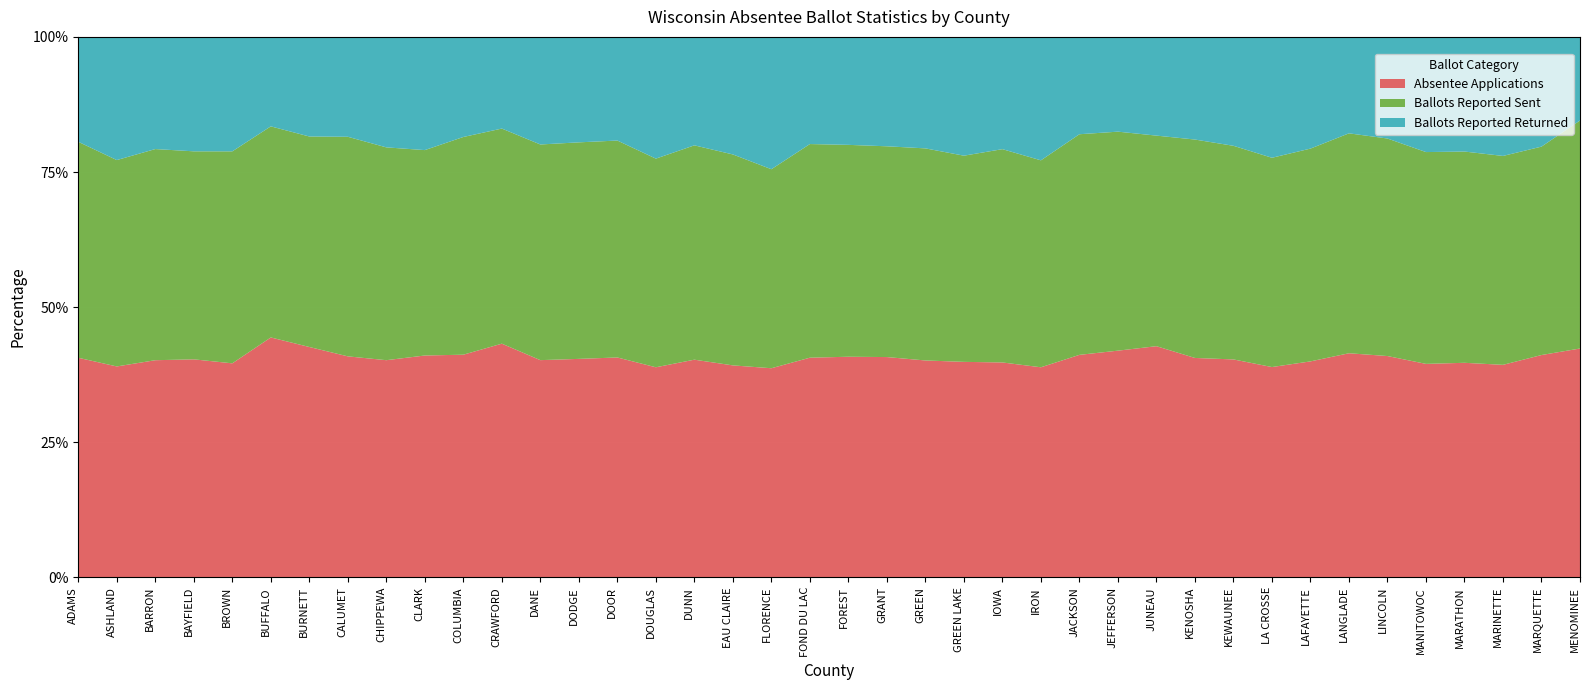

Reading right to left, extract all data points from this chart.

Absentee Applications: 271	1710	4529	19689	8551	3800	2305	1564	18341	2225	20973	2009	10807	1424	1210	3256	1970	4200	5350	1138	12066	828	13654	4500	6007	5286	8303	136697	1634	7018	2281	7265	6845	1774	799	42106	3075	4820	2142	2129
Ballots Reported Sent: 270	1603	4452	19387	8484	3735	2262	1541	18251	2181	20879	1830	10440	1412	1192	3232	1885	4107	5119	1093	11735	788	13589	4431	5966	5215	8229	135720	1504	6862	2112	7120	6801	1621	703	41706	2934	4687	2096	2094
Ballots Reported Returned: 99	844	2537	10522	4614	1745	992	809	10542	1112	9813	858	4518	623	711	1701	1086	2159	2657	557	5886	524	7573	2242	3481	2492	4008	67709	641	3155	1164	3696	3094	767	298	22519	1614	2490	1251	1017